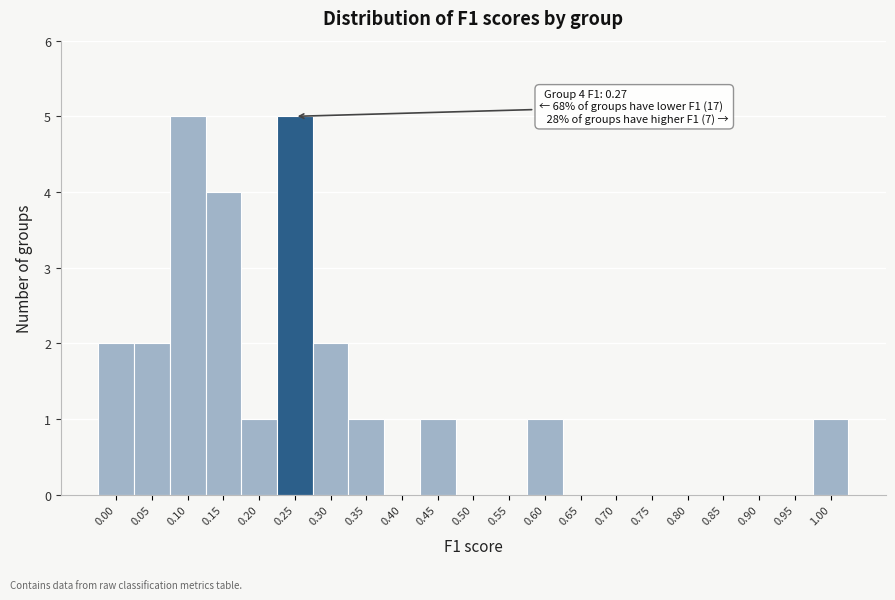

Reading left to right, transcribe all the data shown in this chart.

0.00=2	0.05=2	0.10=5	0.15=4	0.20=1	0.25=5	0.30=2	0.35=1	0.40=0	0.45=1	0.50=0	0.55=0	0.60=1	0.65=0	0.70=0	0.75=0	0.80=0	0.85=0	0.90=0	0.95=0	1.00=1